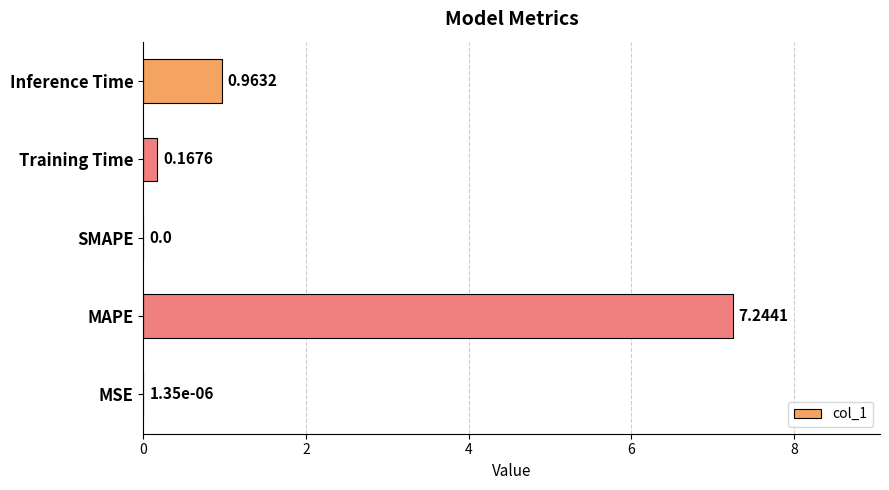

At which category does the chart reach its peak across all series?

MAPE